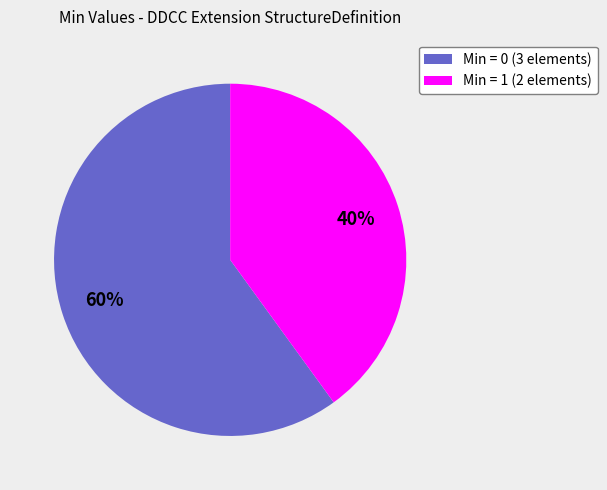

To the nearest percent, what portion does Min = 0 (3 elements) represent?

60%